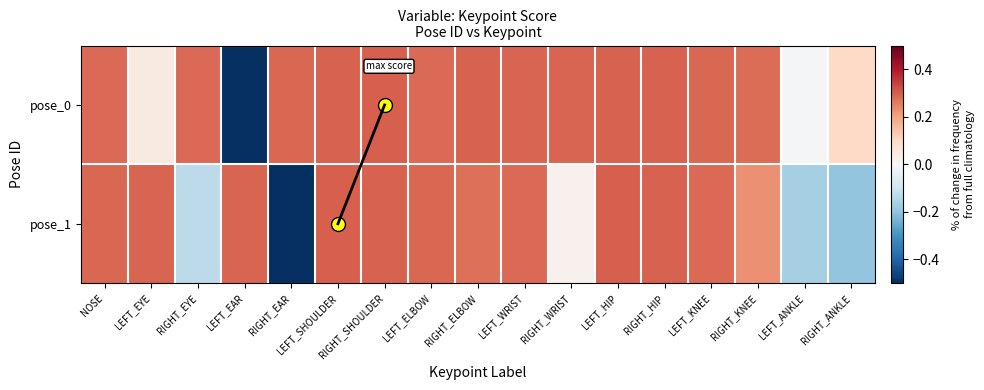

Reading left to right, extract all data points from this chart.

pose_0: NOSE=0.3	LEFT_EYE=0.0	RIGHT_EYE=0.3	LEFT_EAR=-0.7	RIGHT_EAR=0.3	LEFT_SHOULDER=0.3	RIGHT_SHOULDER=0.3	LEFT_ELBOW=0.3	RIGHT_ELBOW=0.3	LEFT_WRIST=0.3	RIGHT_WRIST=0.3	LEFT_HIP=0.3	RIGHT_HIP=0.3	LEFT_KNEE=0.3	RIGHT_KNEE=0.3	LEFT_ANKLE=-0.0	RIGHT_ANKLE=0.1
pose_1: NOSE=0.3	LEFT_EYE=0.3	RIGHT_EYE=-0.1	LEFT_EAR=0.3	RIGHT_EAR=-0.7	LEFT_SHOULDER=0.3	RIGHT_SHOULDER=0.3	LEFT_ELBOW=0.3	RIGHT_ELBOW=0.3	LEFT_WRIST=0.3	RIGHT_WRIST=0.0	LEFT_HIP=0.3	RIGHT_HIP=0.3	LEFT_KNEE=0.3	RIGHT_KNEE=0.2	LEFT_ANKLE=-0.2	RIGHT_ANKLE=-0.2